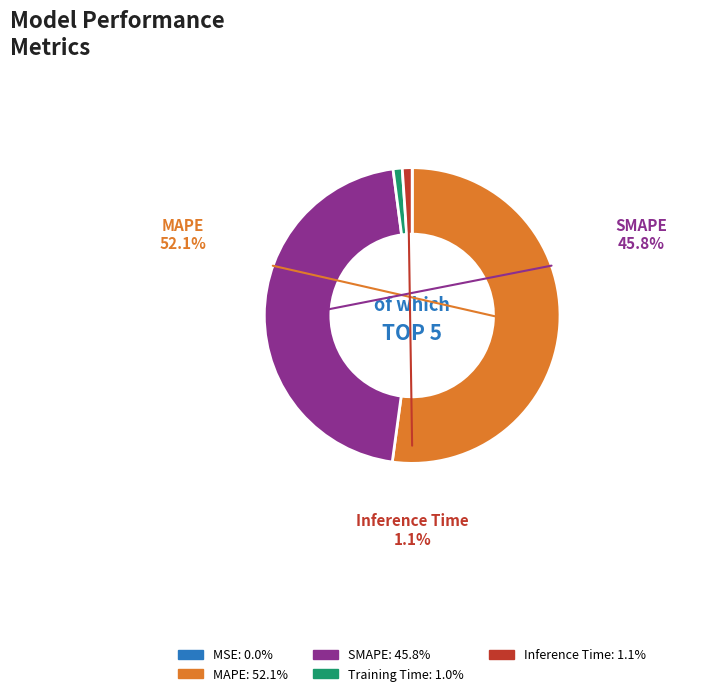

To the nearest percent, what is the combined percentage of MAPE and Training Time?

53%